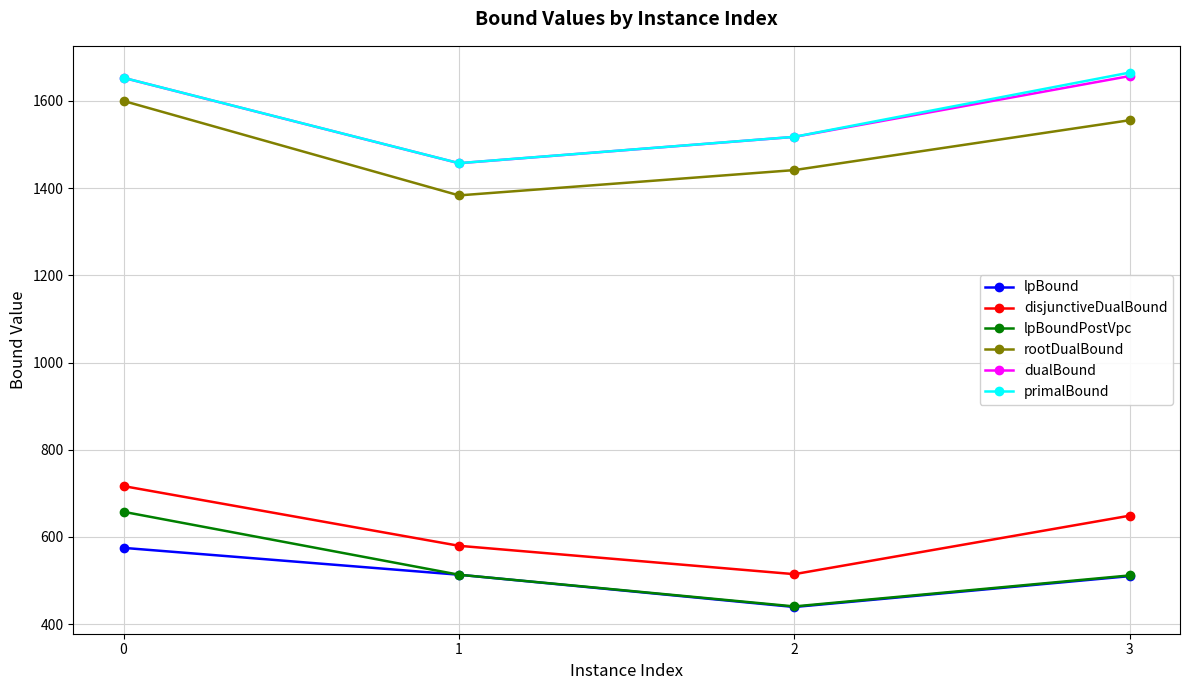

True or false: lpBound has more than 2 interior local peaks.

False